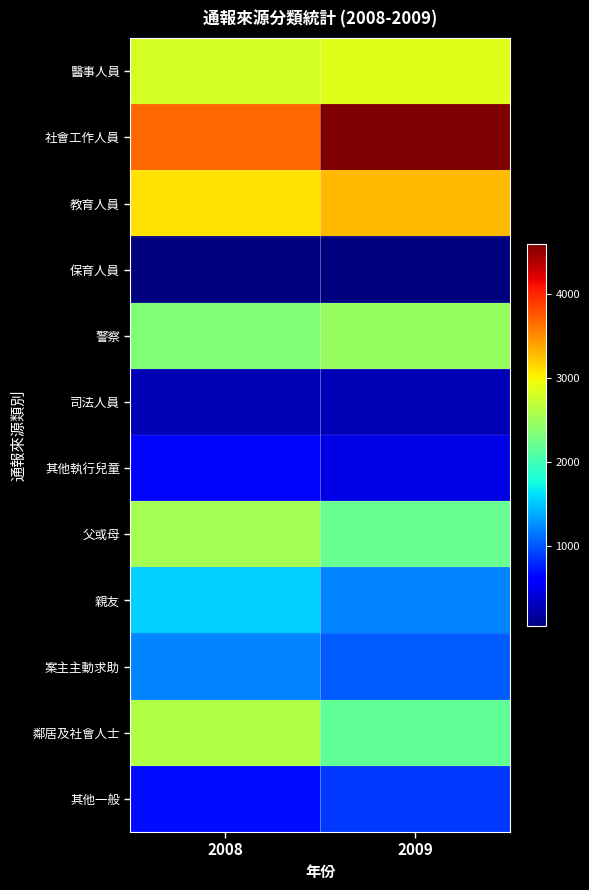

At how many categories does at least one series exceed 2086?

2